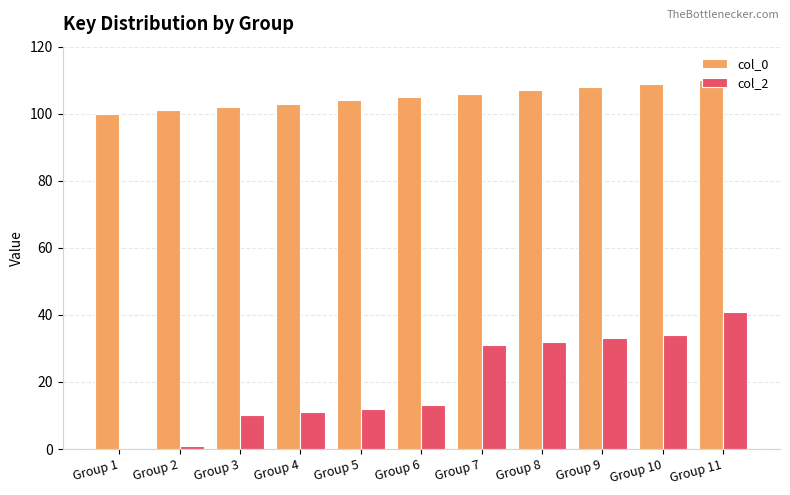

How many data points does each series have?

11